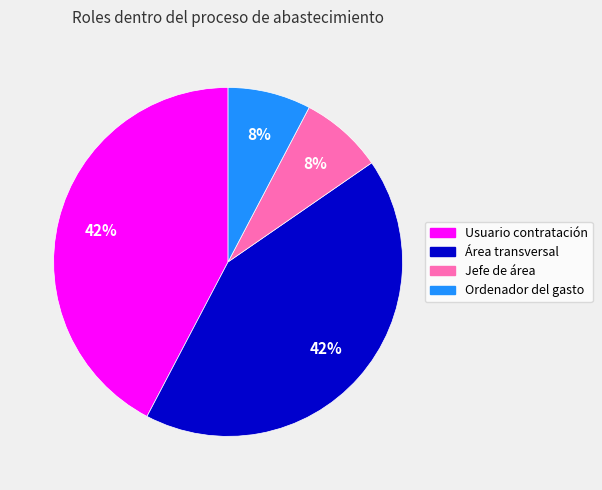

To the nearest percent, what percentage of the pie is Jefe de área?

8%